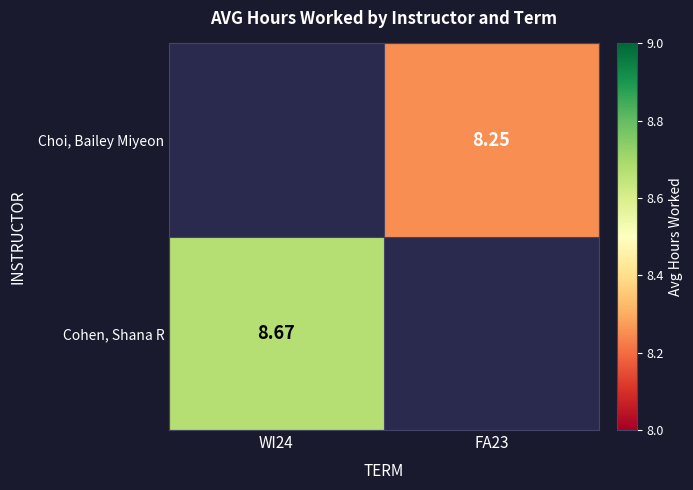

Is it true that Choi, Bailey Miyeon equals 8.2 at FA23?

True